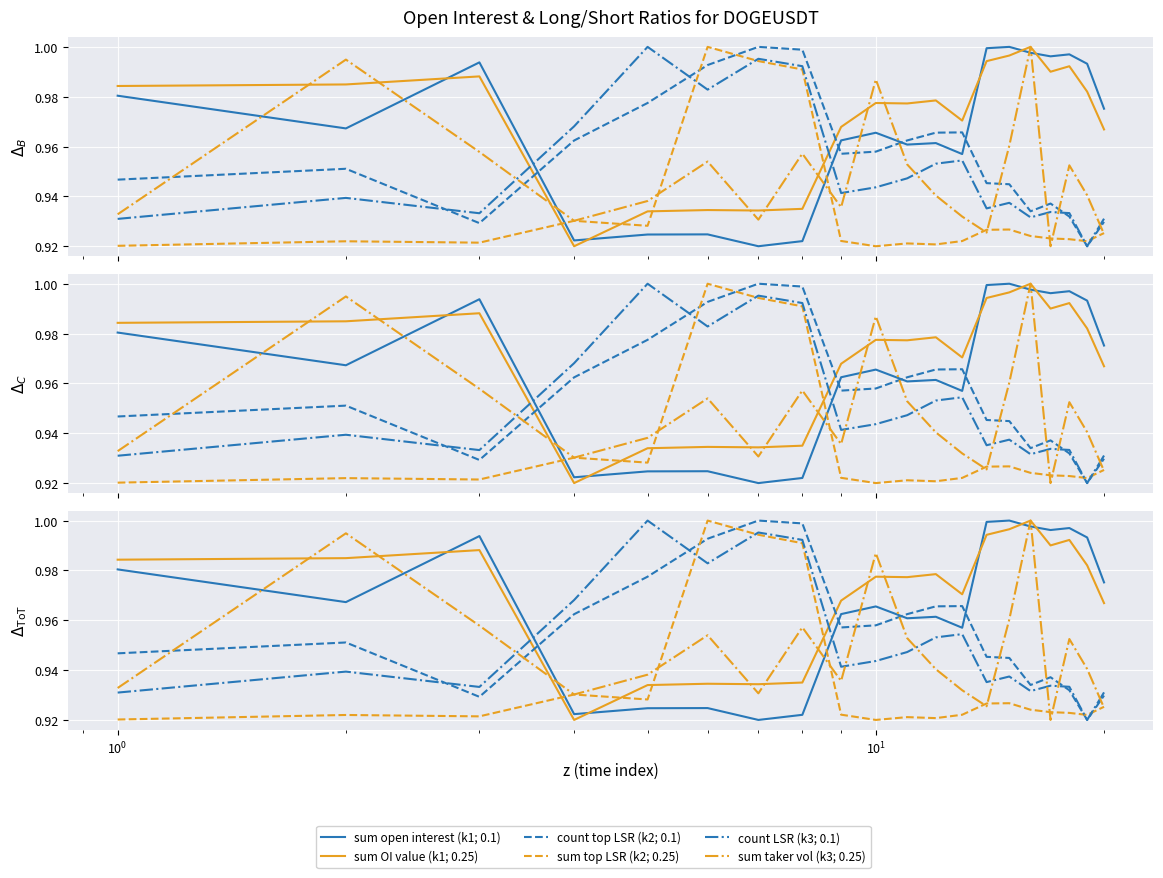

Does the chart display data point markers on the line(s)?

No